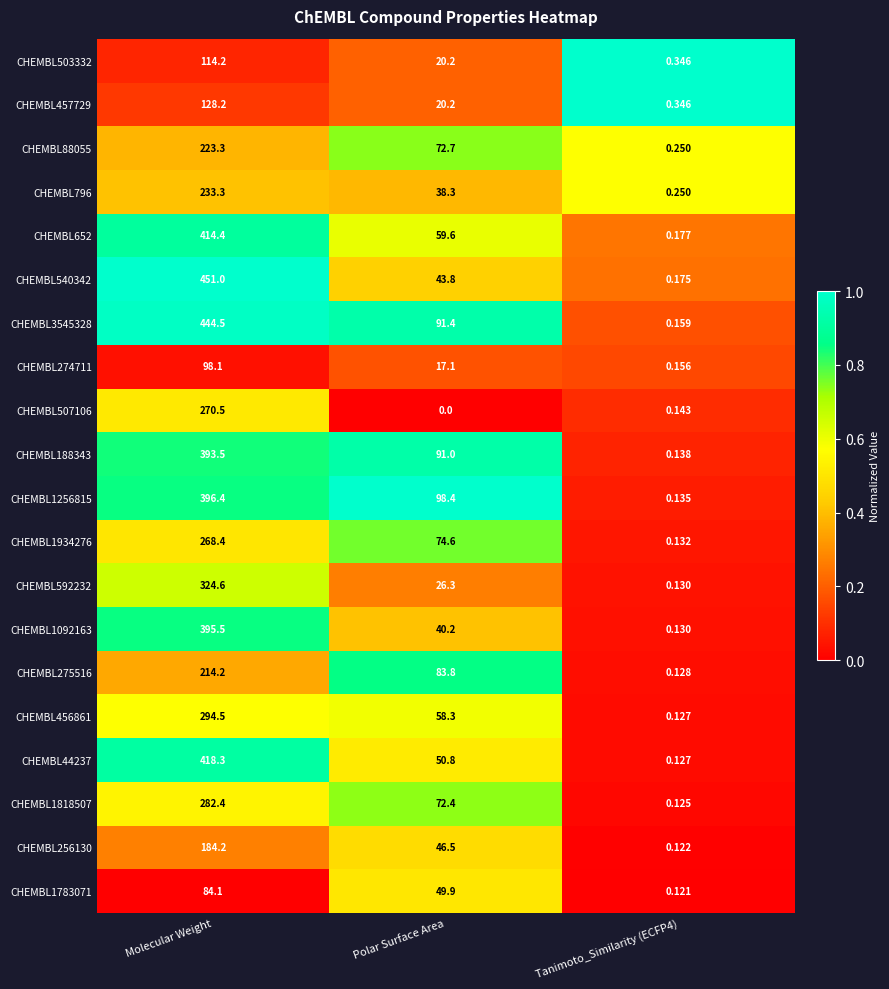

Is the value of CHEMBL456861 at Polar Surface Area greater than the value of CHEMBL1092163 at Tanimoto_Similarity (ECFP4)?

Yes